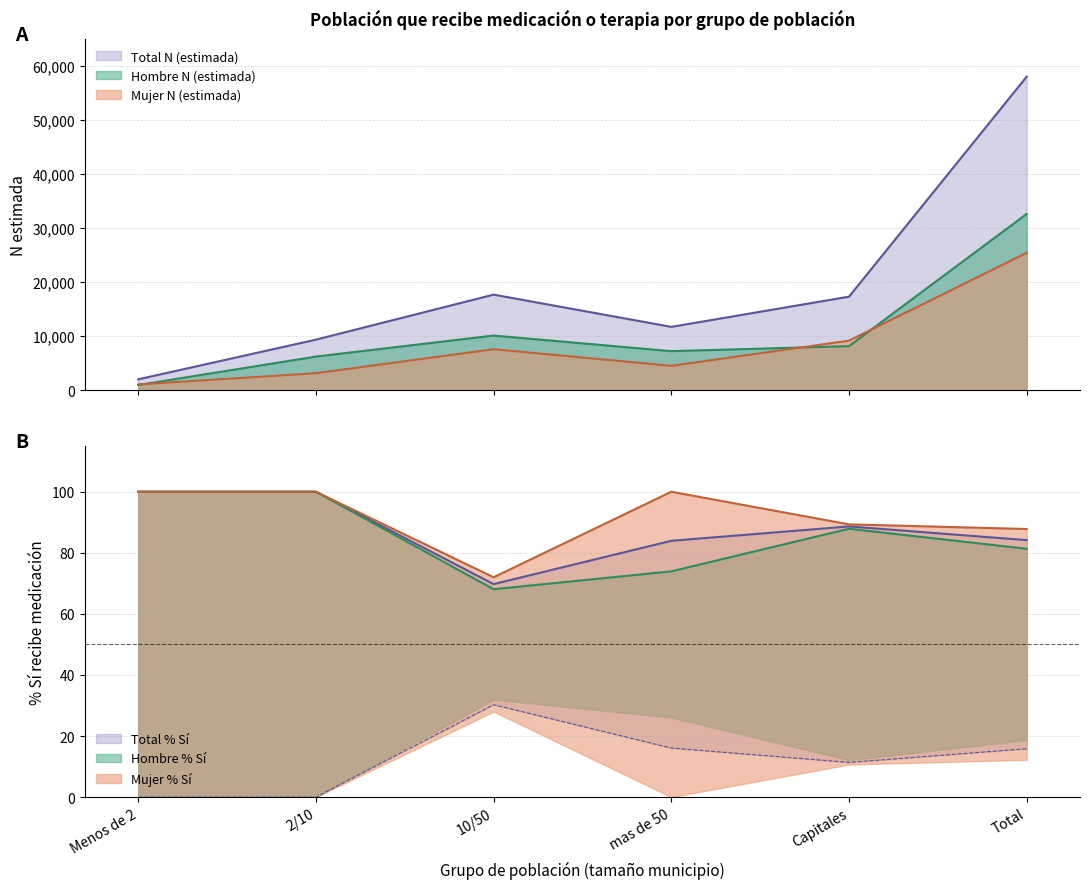

True or false: Total N (estimada) and Mujer N (estimada) intersect in this chart.

False